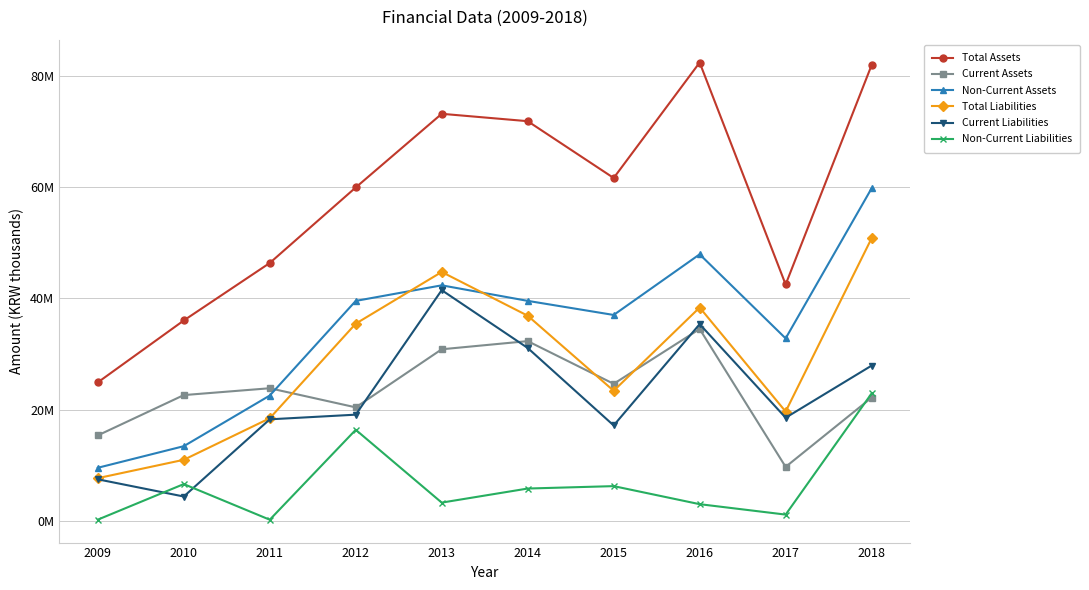

In Non-Current Assets, how many points are lower than both neighbors (excluding endpoints)?

2